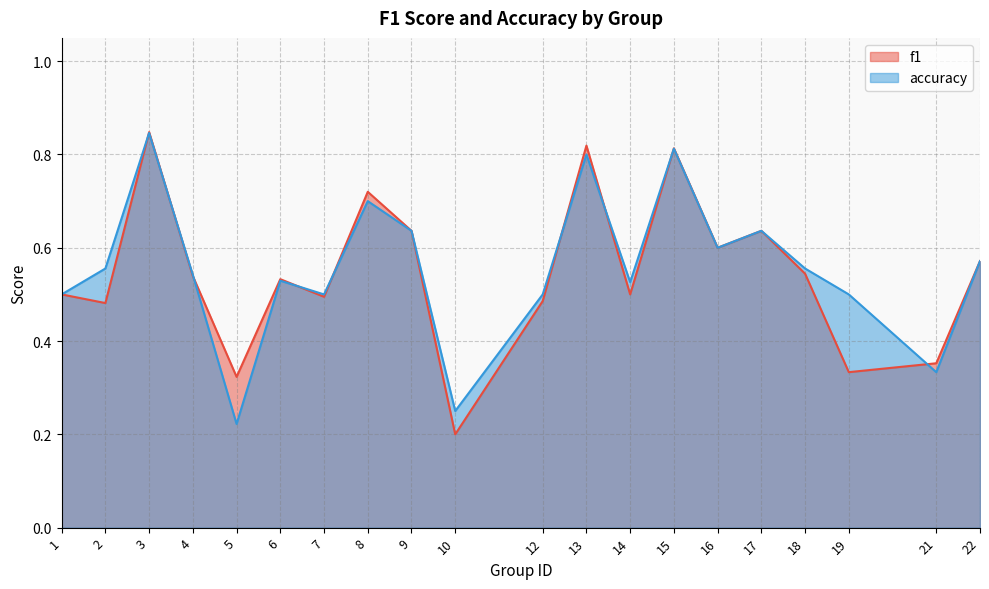

Which has a higher value, 10 or 17?

17